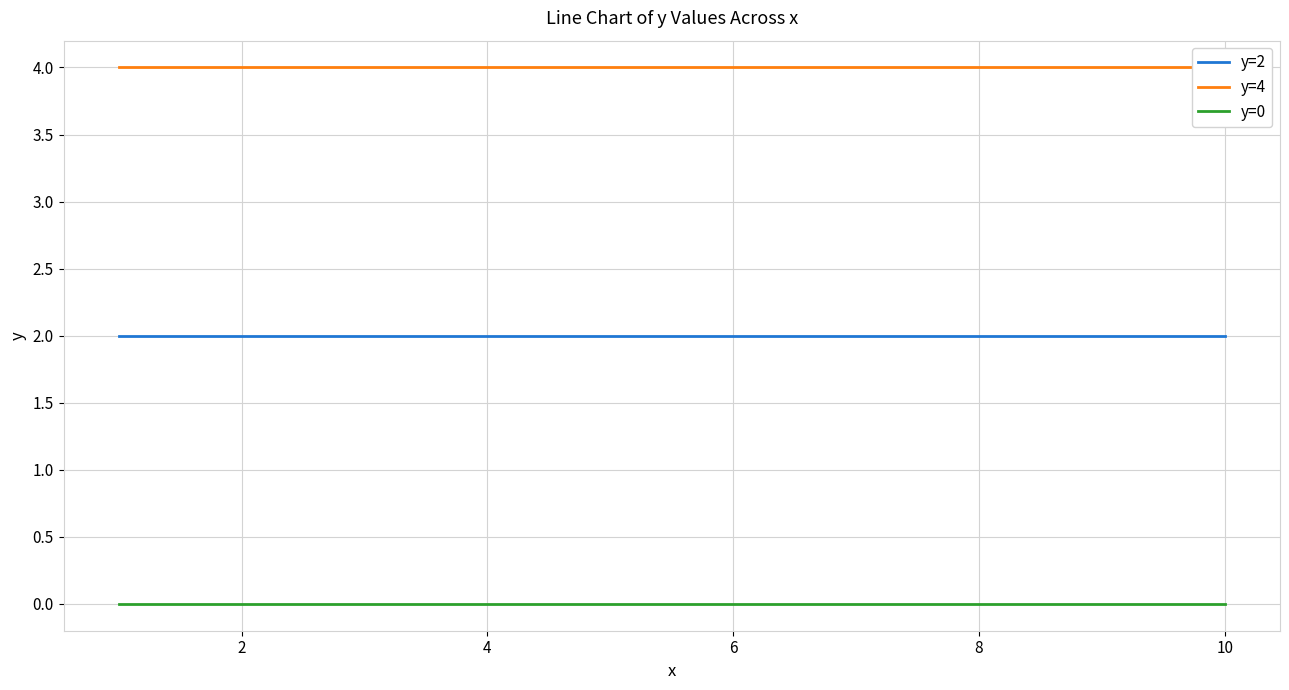

At how many categories does at least one series exceed 1?

2